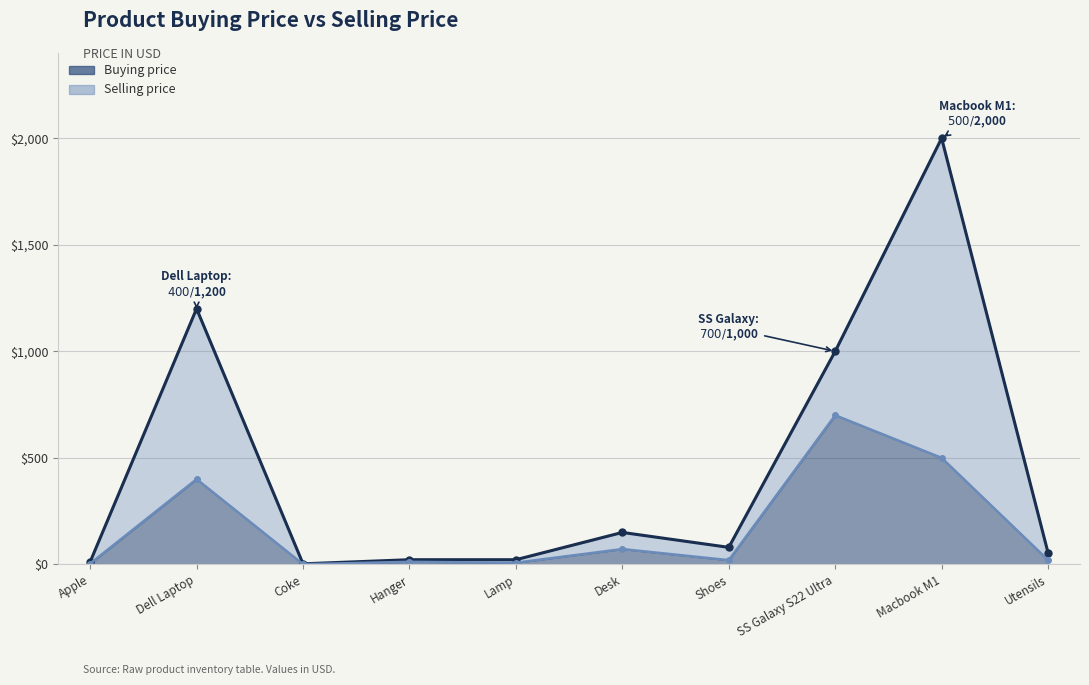

The Selling price series shows 22.0 at Hanger. True or false?

True